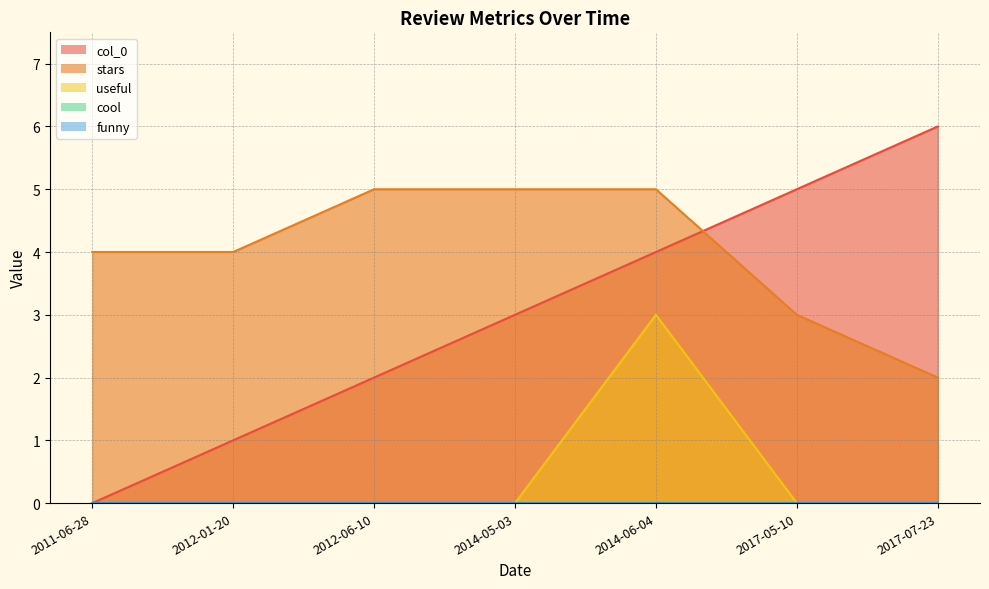

At how many categories does at least one series exceed 4?

5